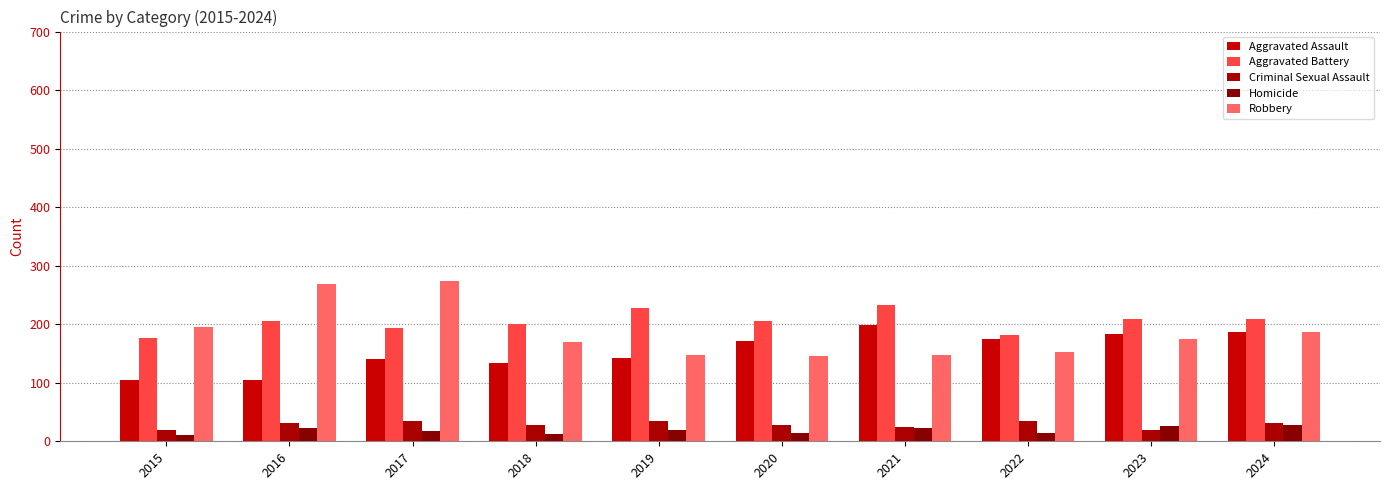

What is the approximate value of Aggravated Assault at 2021, to the nearest 10?

200